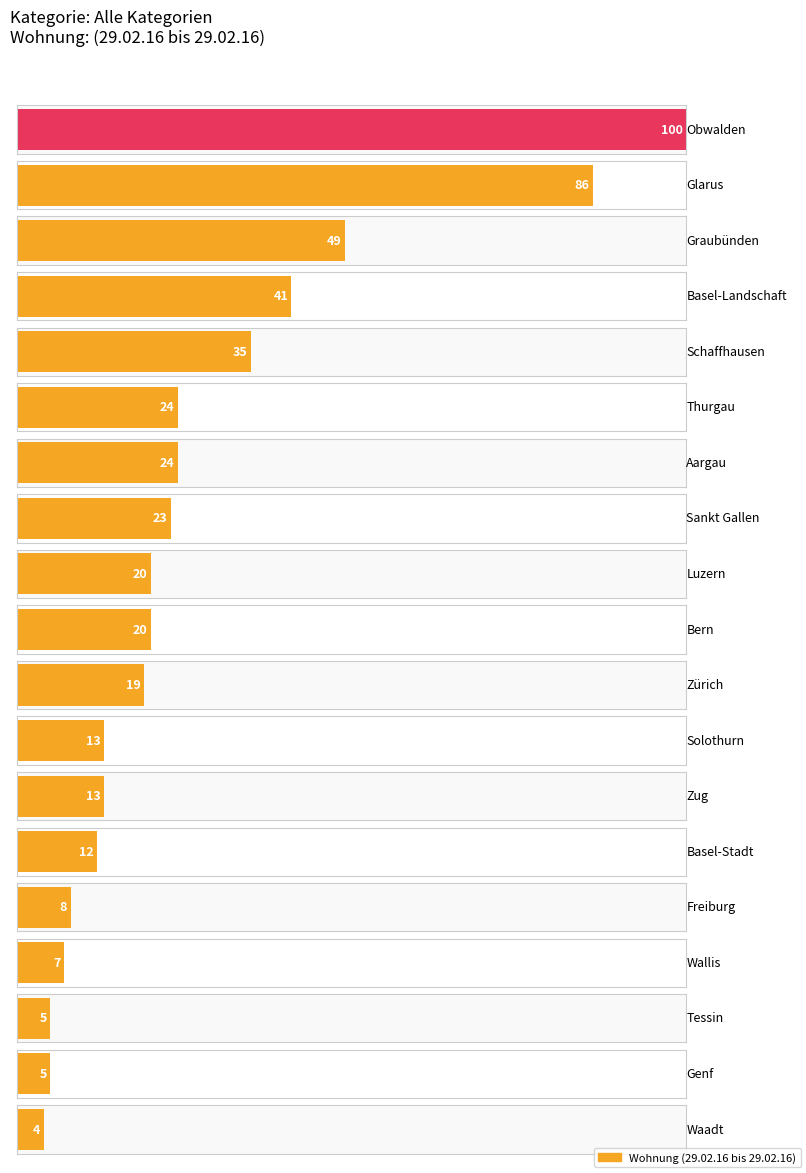

What is the smallest value displayed?

4